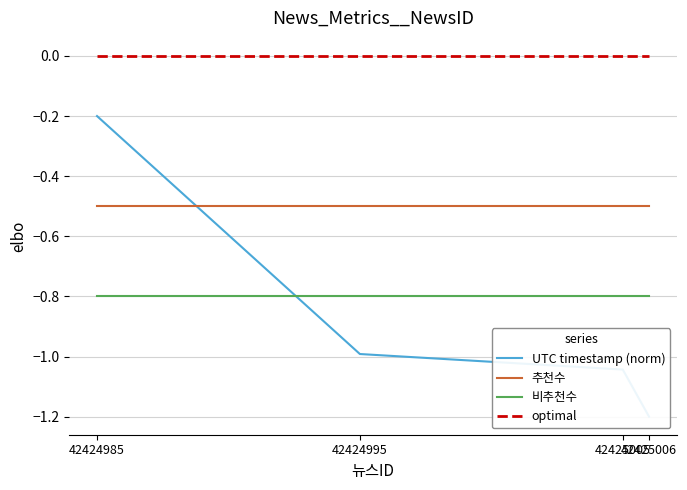

Count the number of categories in the chart.

4